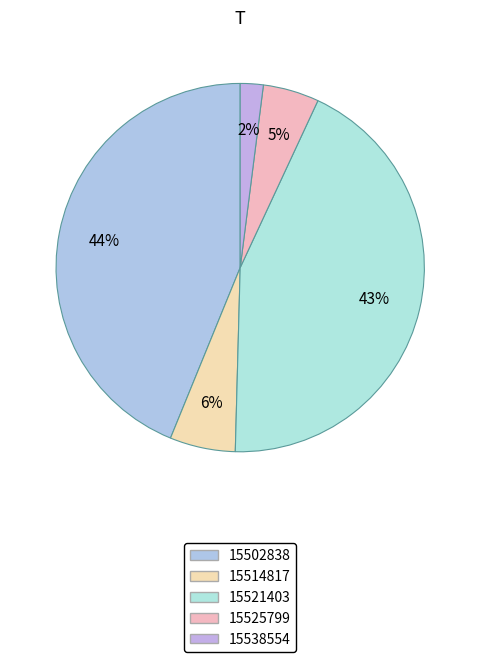

What percentage is the 15521403 slice, to the nearest percent?

43%